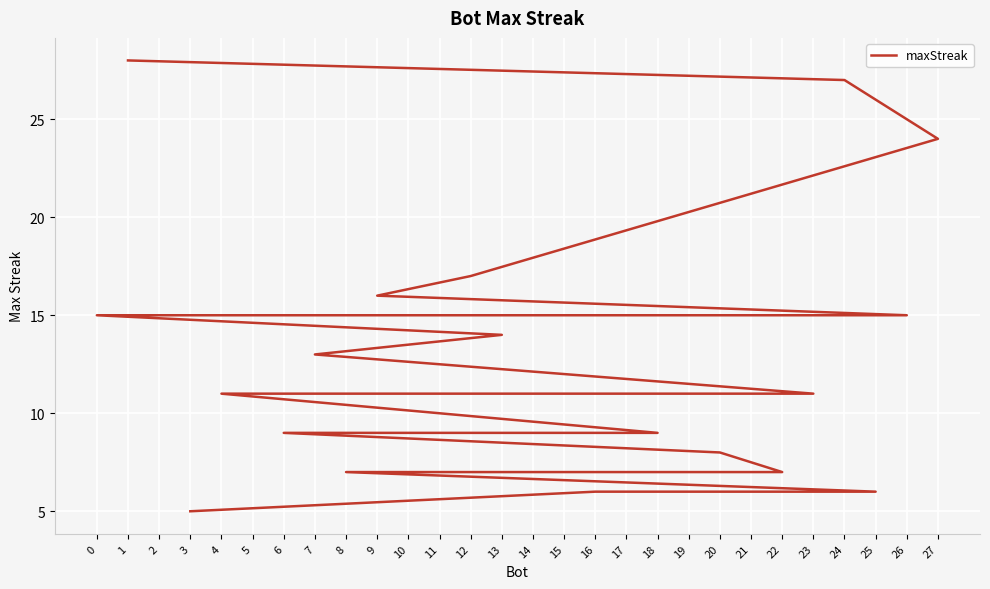

What is the maximum value shown in the chart?

28